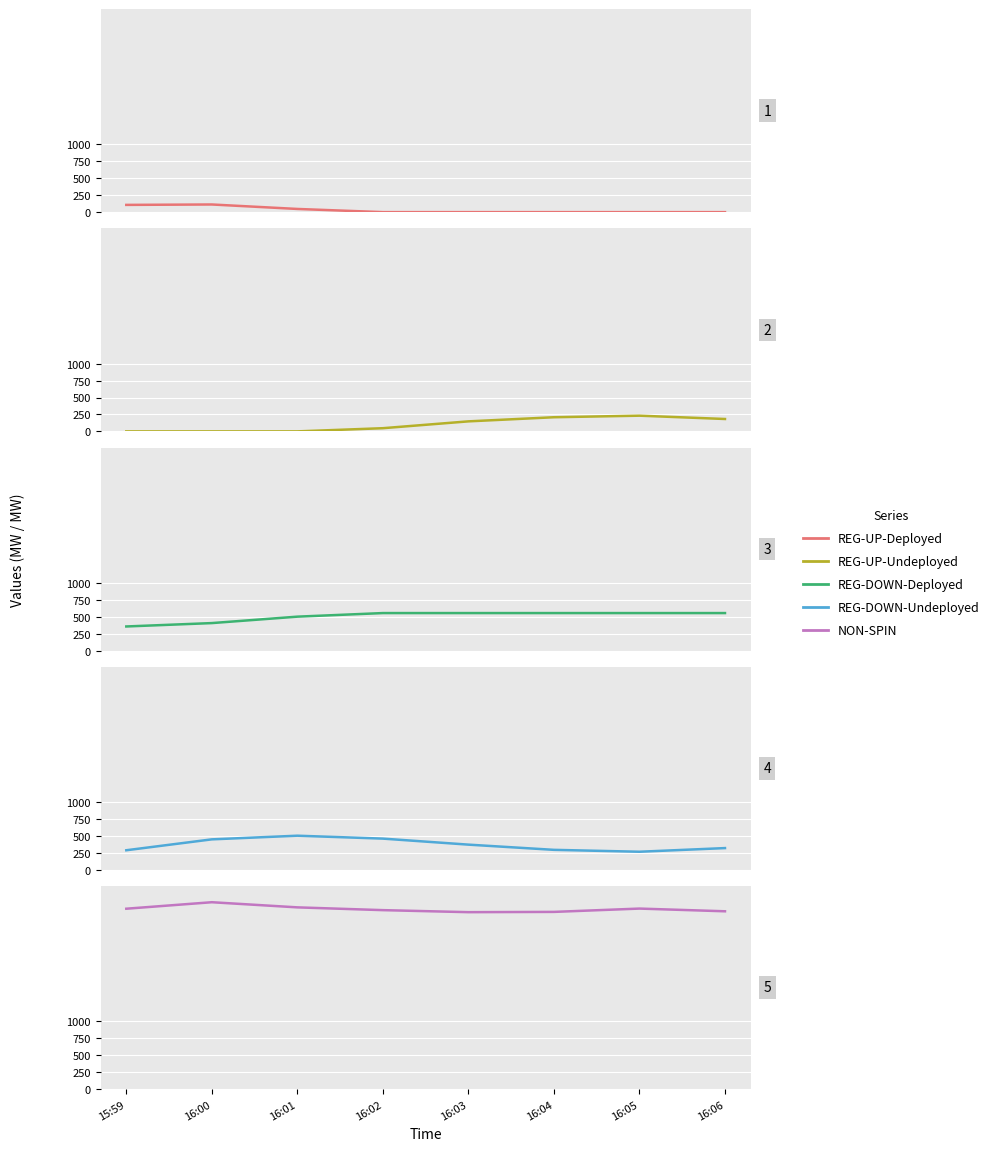

The REG-UP-Deployed series shows -57 at 16:04. True or false?

False